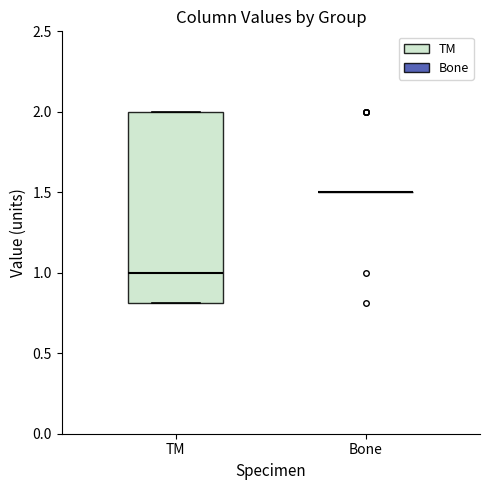

Where does the median line of the box for TM sit on the y-axis? The values are not printed on the chart, so give them approximately, as read against the axis.

1.0